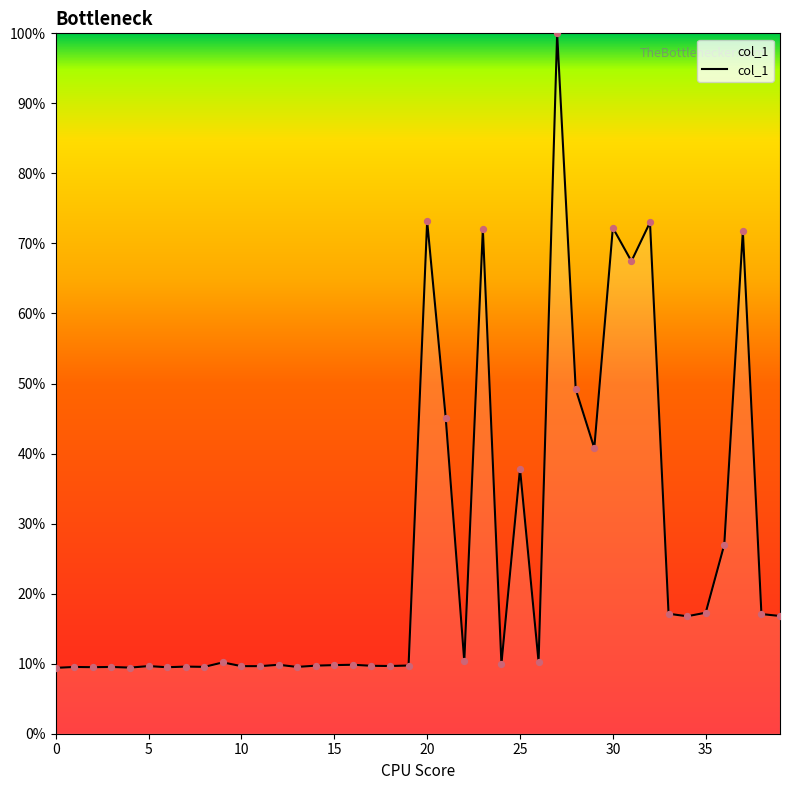

What is the maximum value shown in the chart?

100.0